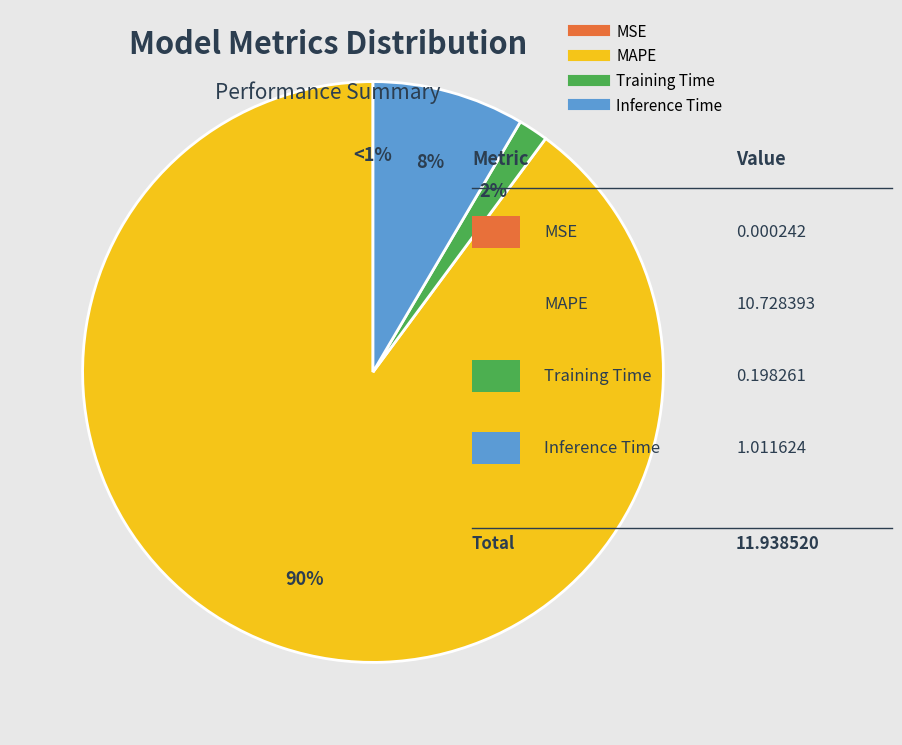

Which slice is the largest?

MAPE